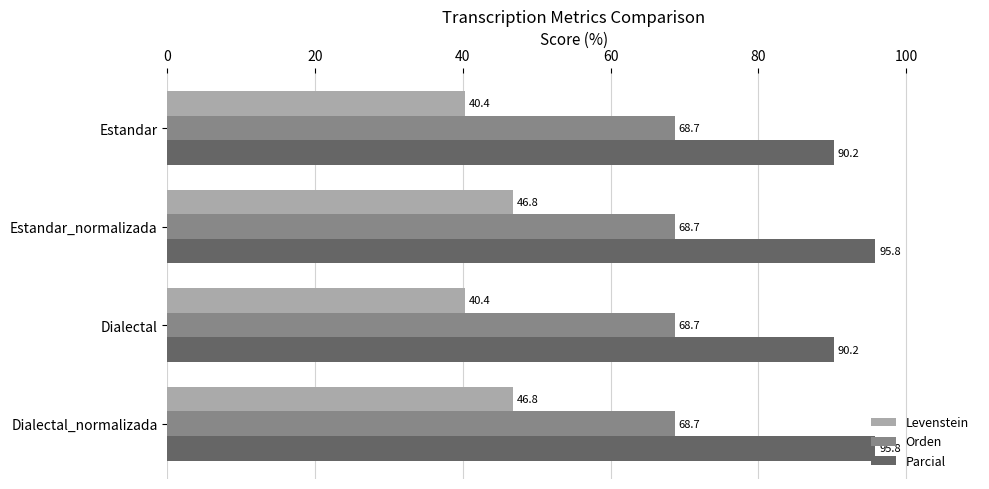

What is the approximate value of Levenstein at Dialectal_normalizada?

46.8